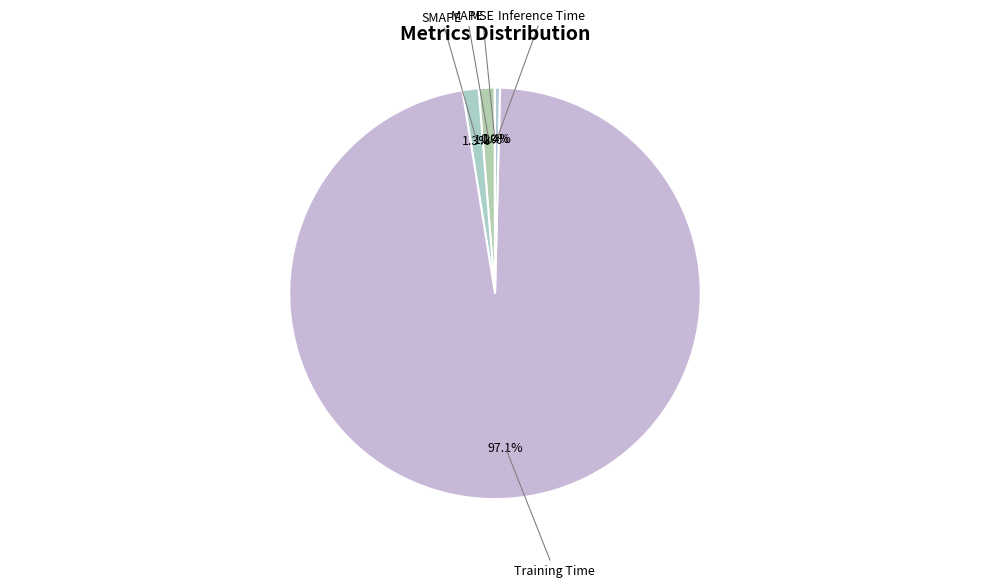

Is the sum of MAPE and SMAPE greater than half?

No